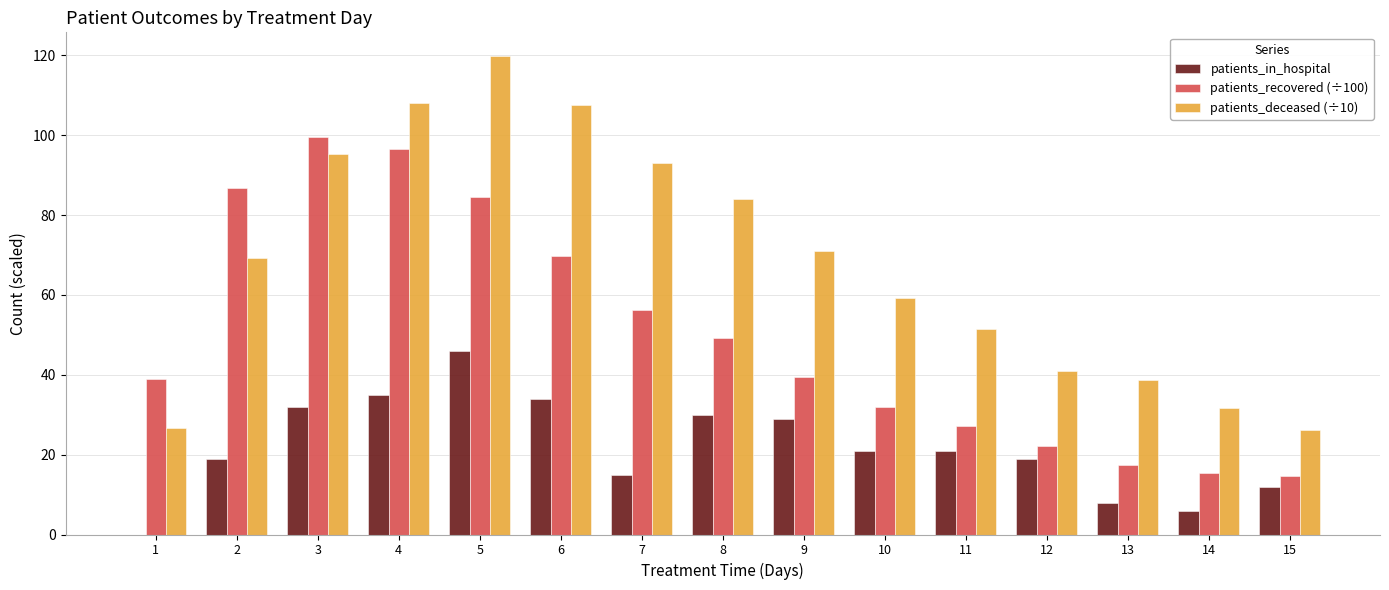

True or false: patients_deceased (÷10) has a value of 24.9 at 12.

False